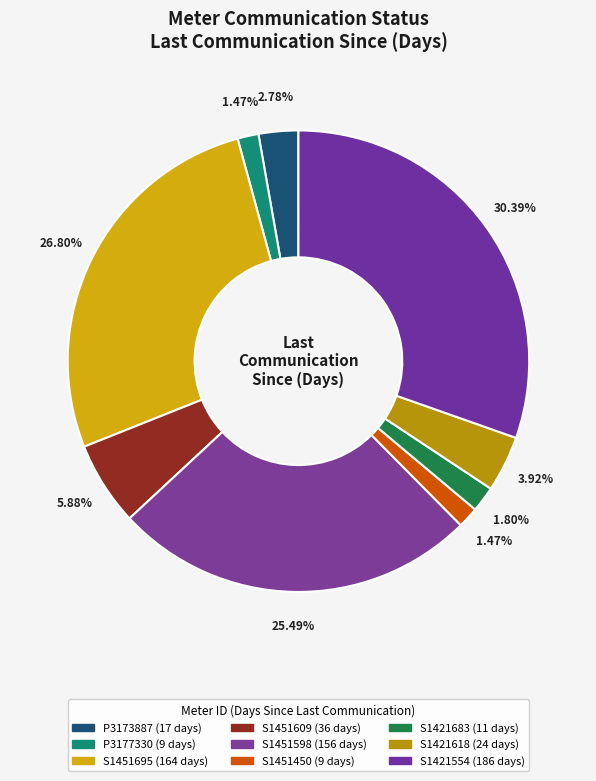

What is the smallest slice in the pie chart?

P3177330